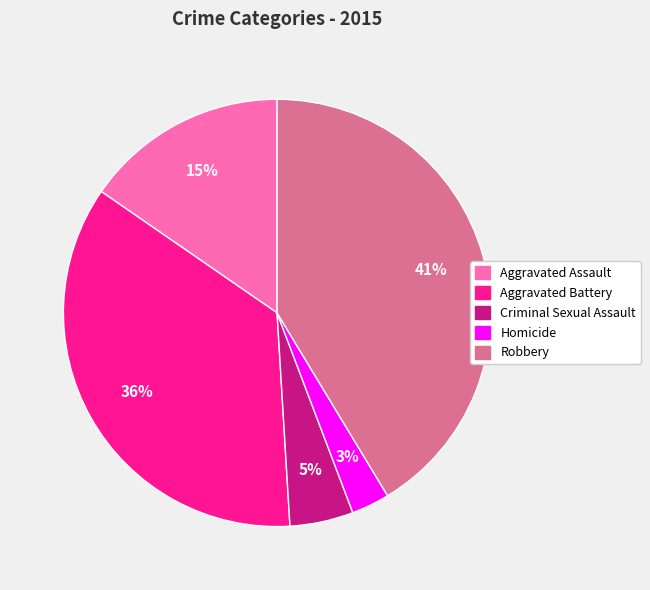

How many slices are in this pie chart?

5